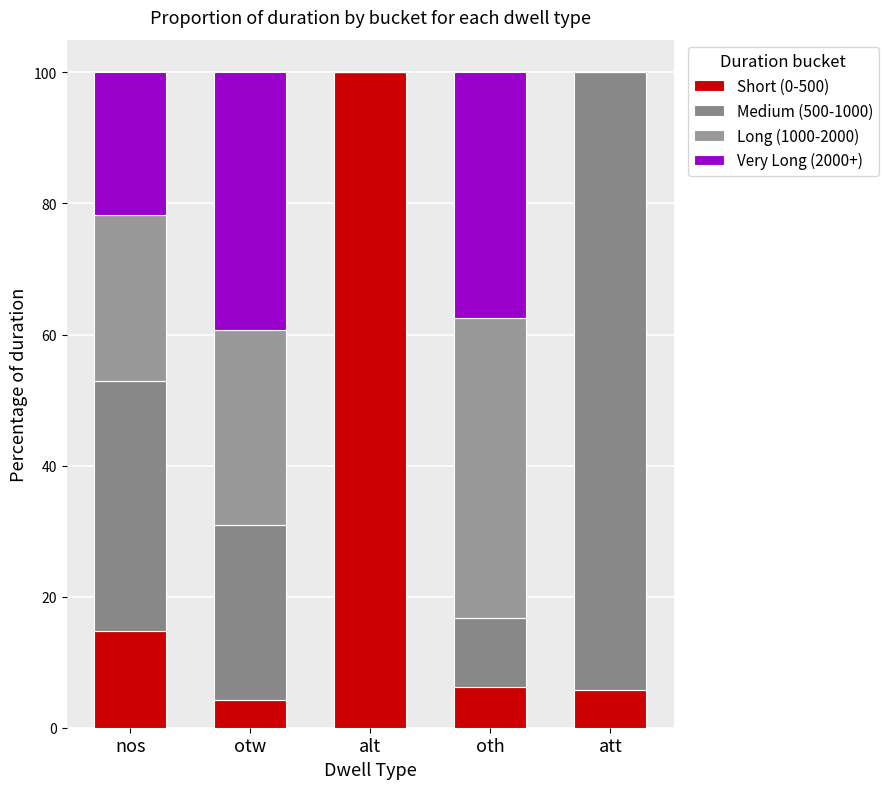

What value does the Very Long (2000+) series have at oth?

37.4